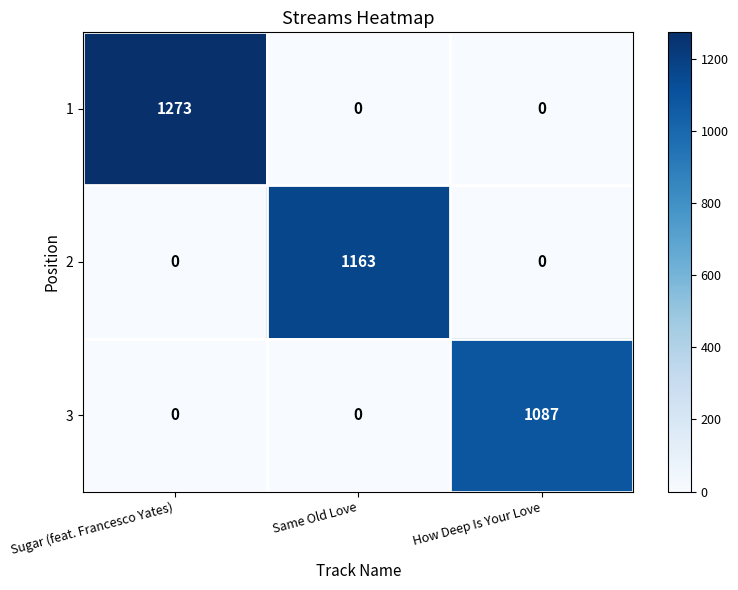

What is the greatest value displayed?

1273